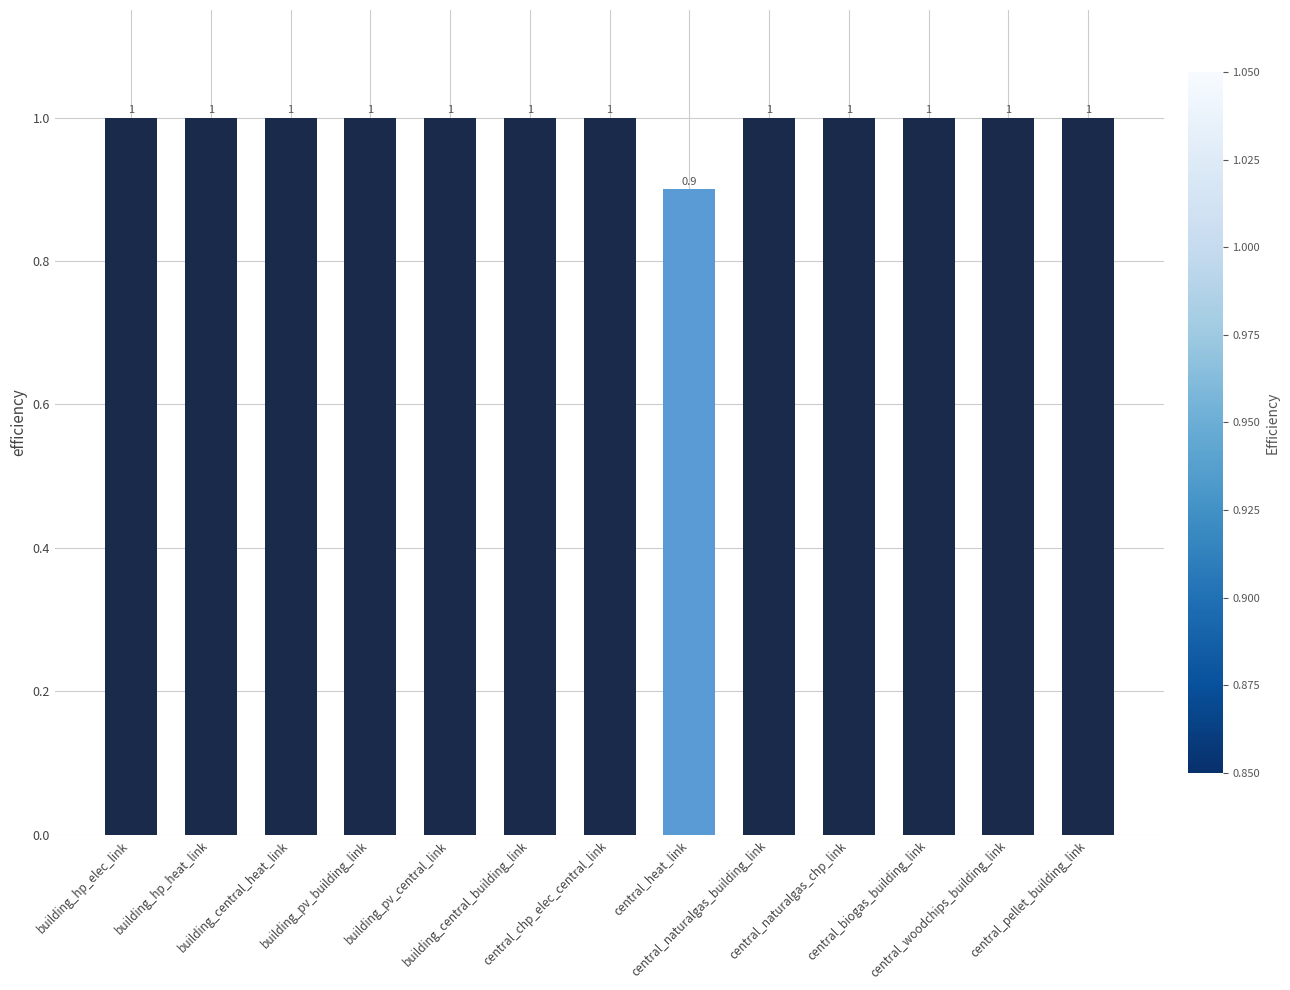

Reading left to right, what are all the values shown in this chart?

building_hp_elec_link=1.0	building_hp_heat_link=1.0	building_central_heat_link=1.0	building_pv_building_link=1.0	building_pv_central_link=1.0	building_central_building_link=1.0	central_chp_elec_central_link=1.0	central_heat_link=0.9	central_naturalgas_building_link=1.0	central_naturalgas_chp_link=1.0	central_biogas_building_link=1.0	central_woodchips_building_link=1.0	central_pellet_building_link=1.0